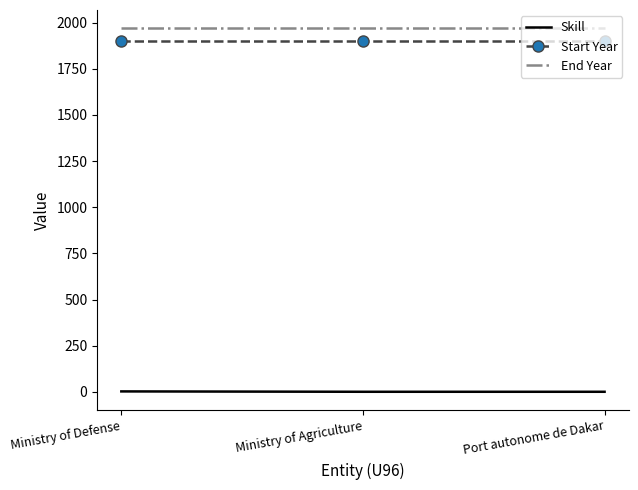

How many categories are shown in the chart?

3